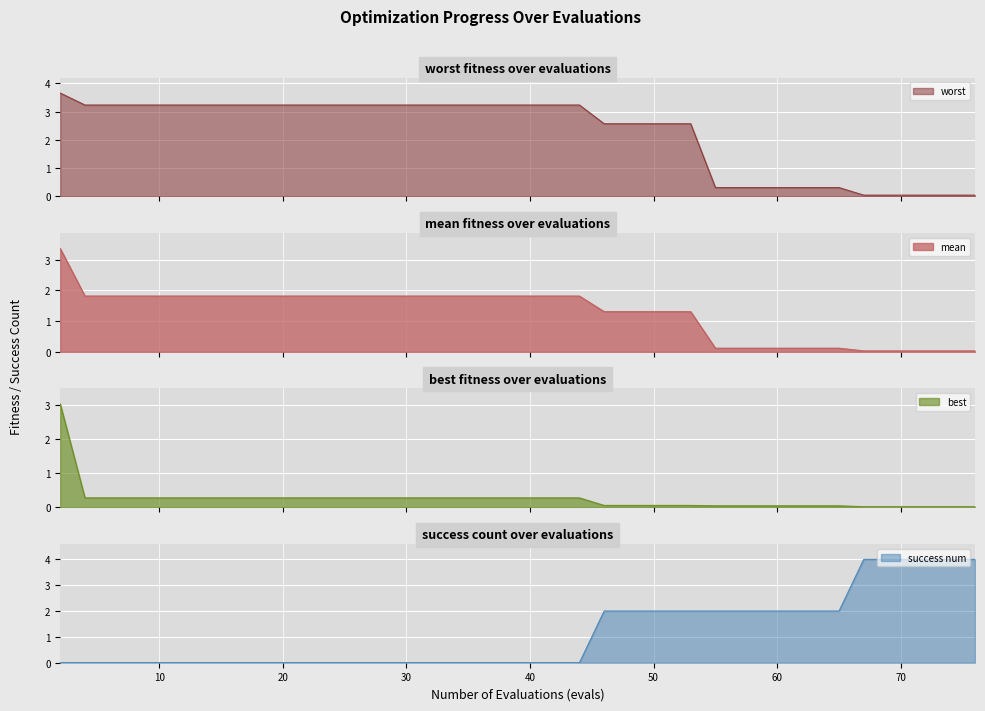

What is the value of the worst point at the 10th from the left?

3.2